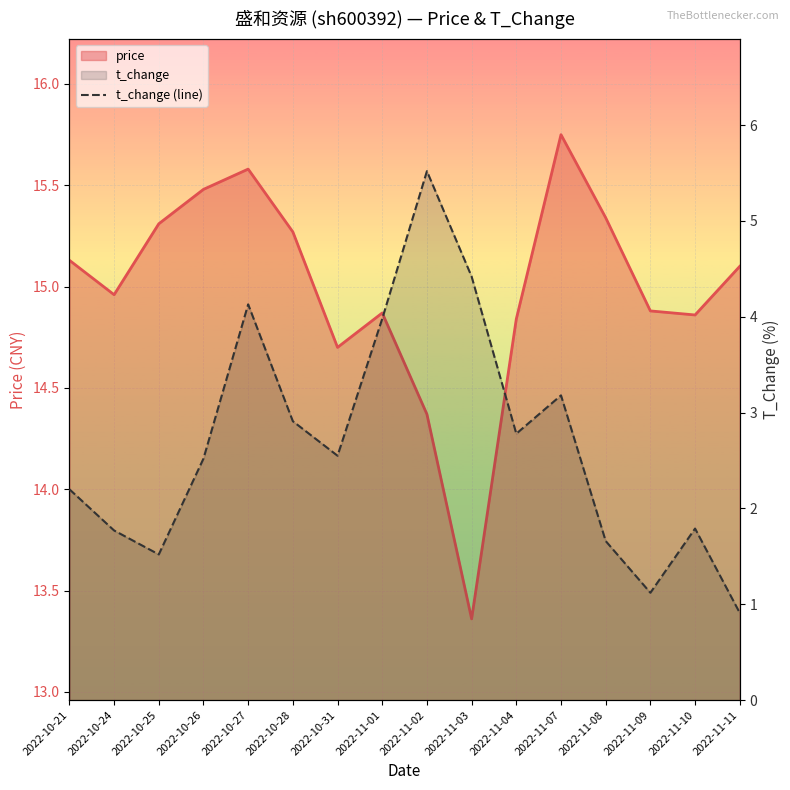

Reading right to left, extract all data points from this chart.

0.9	1.8	1.1	1.7	3.2	2.8	4.4	5.5	4.0	2.5	2.9	4.1	2.5	1.5	1.8	2.2